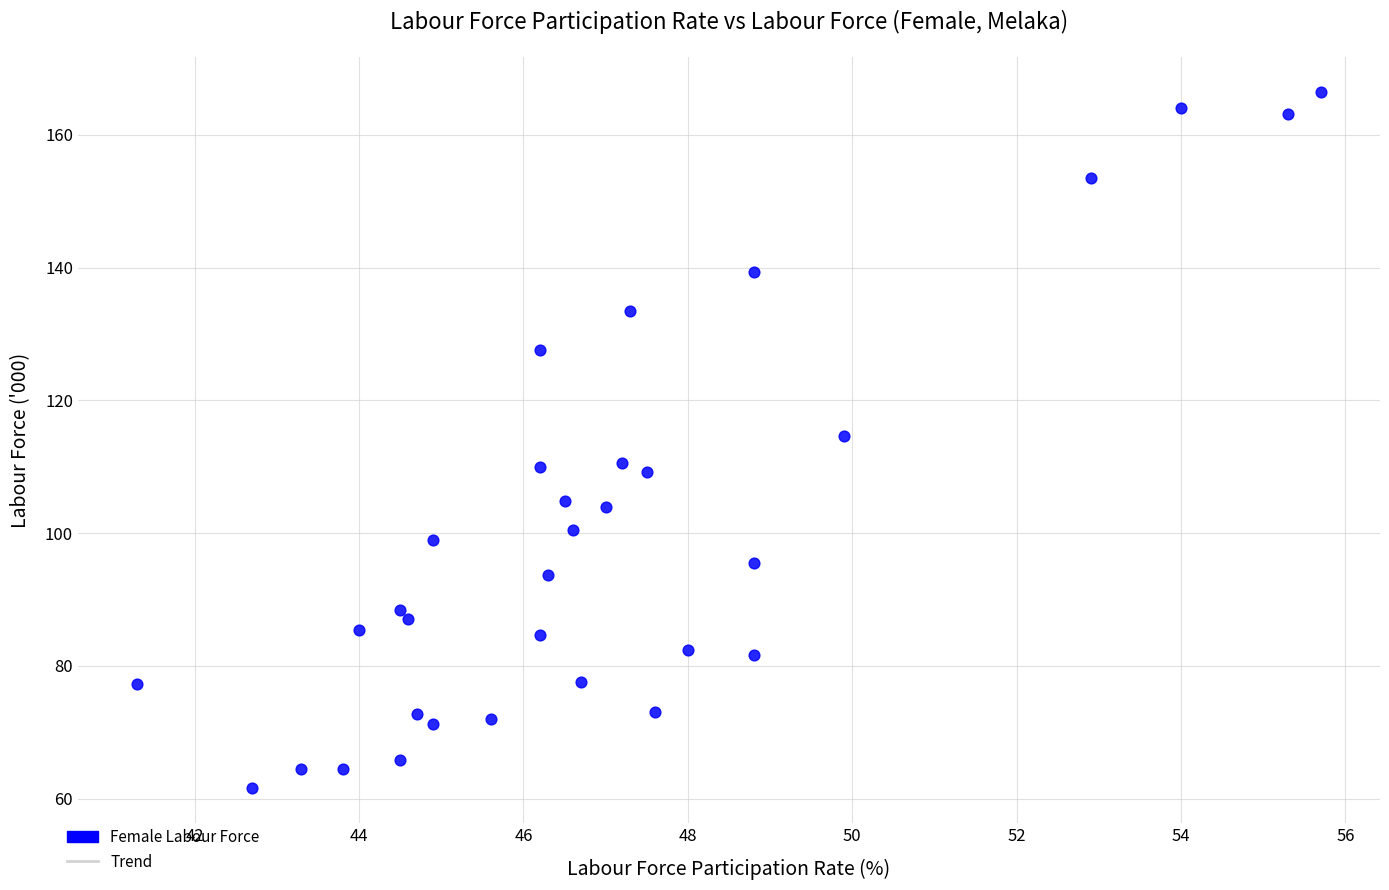

What is the range of Y values (max minus min)?

104.9